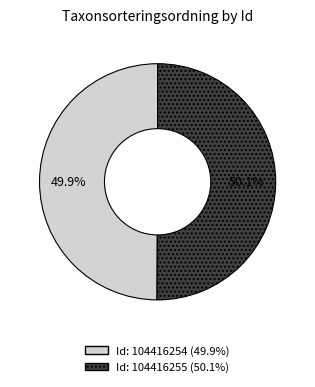

Does any single category account for the majority?

Yes